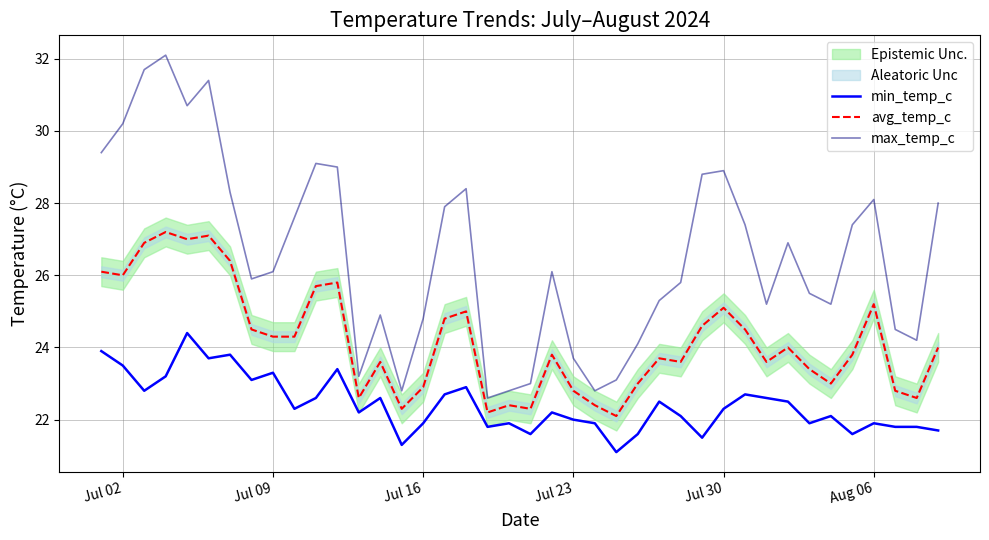

What is the minimum value for avg_temp_c?

22.1